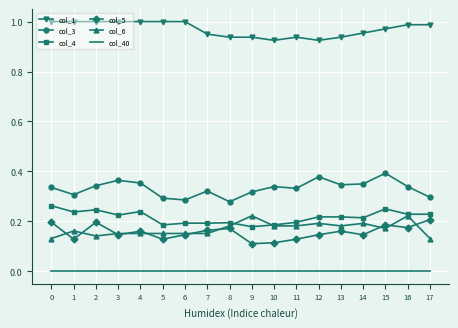

Which series has the largest total across all categories?

col_1